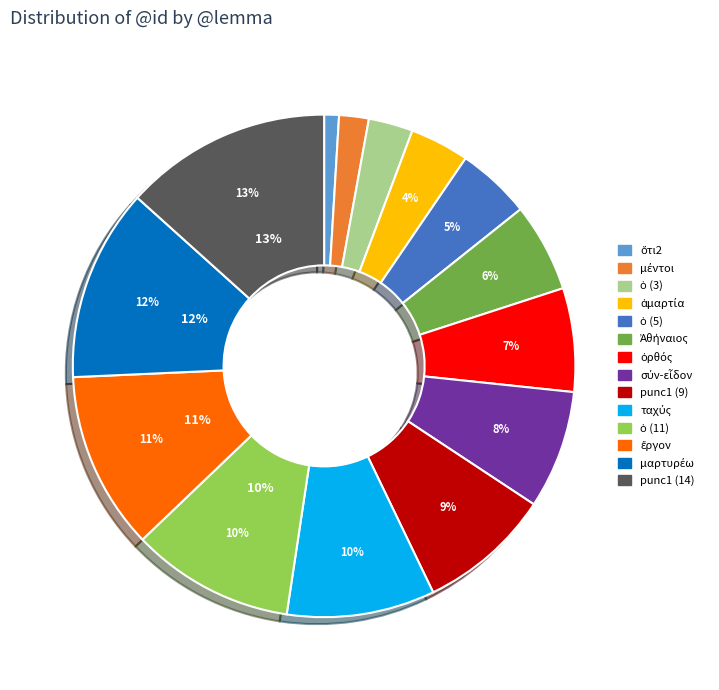

What is the change in value from ἁμαρτία to punc1 (9)?

+5